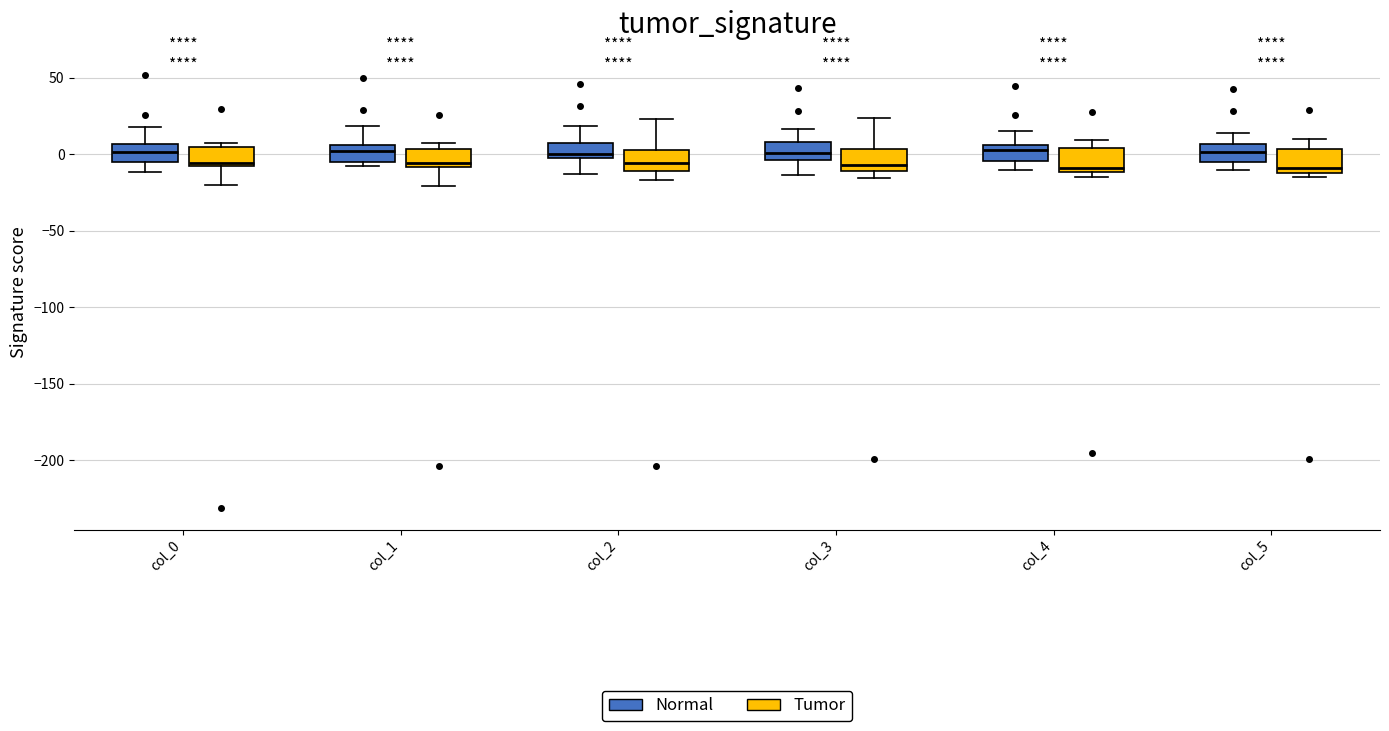

Where does the lower whisker of the box for col_4 (Normal) end on the y-axis? The values are not printed on the chart, so give them approximately, as read against the axis.

-10